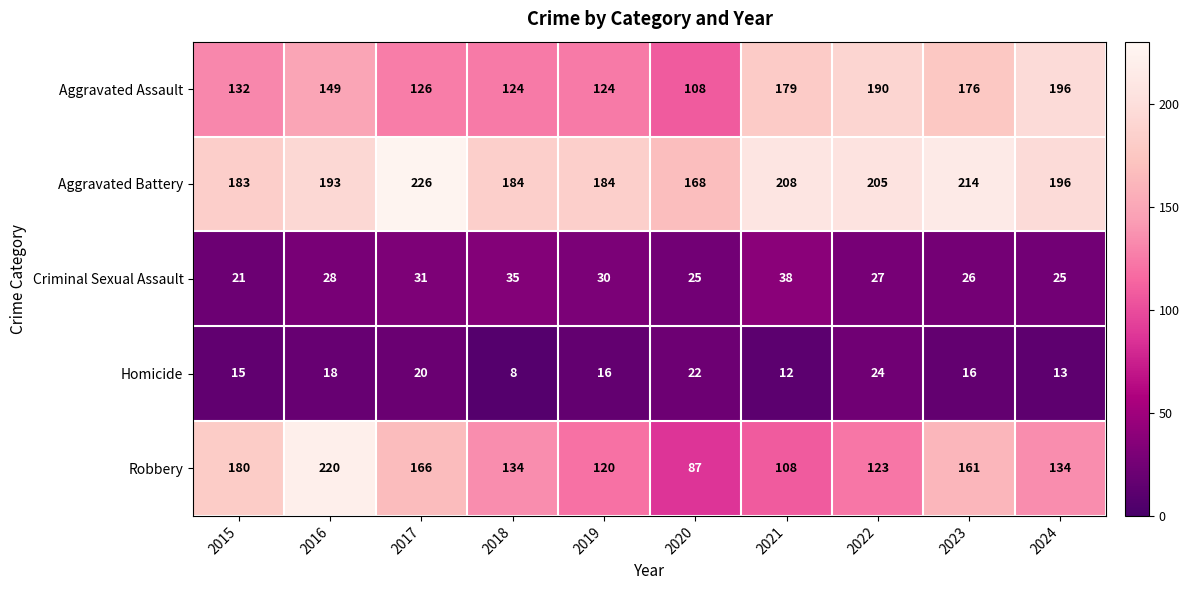

At 2017, list the series in order from largest to smallest.

Aggravated Battery, Robbery, Aggravated Assault, Criminal Sexual Assault, Homicide